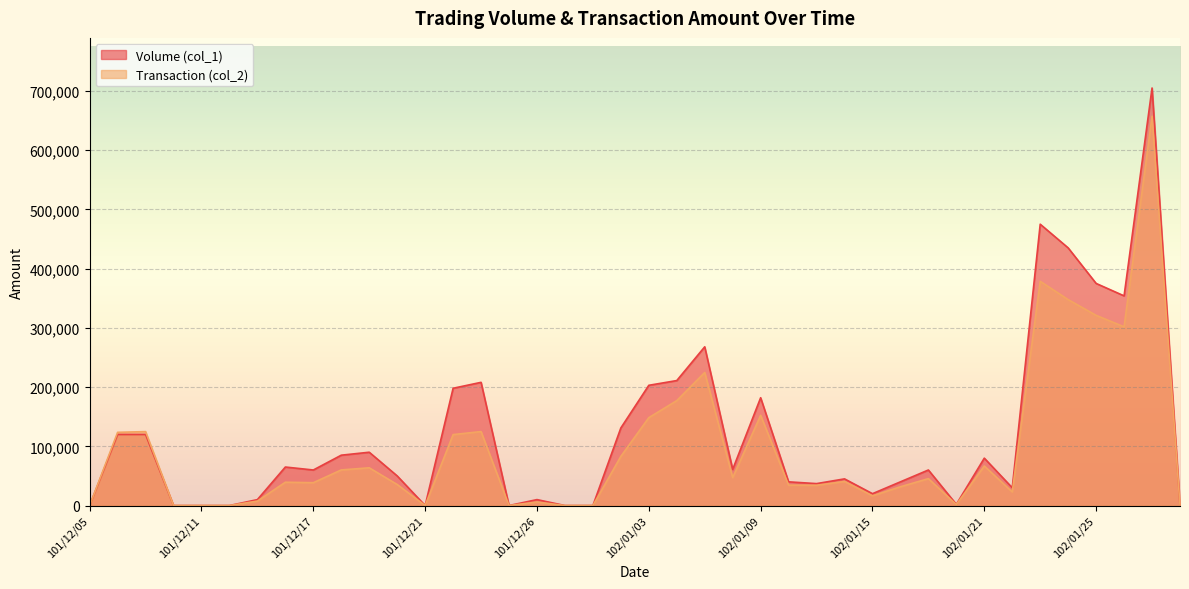

Is it true that Volume (col_1) equals 85000 at 101/12/18?

True